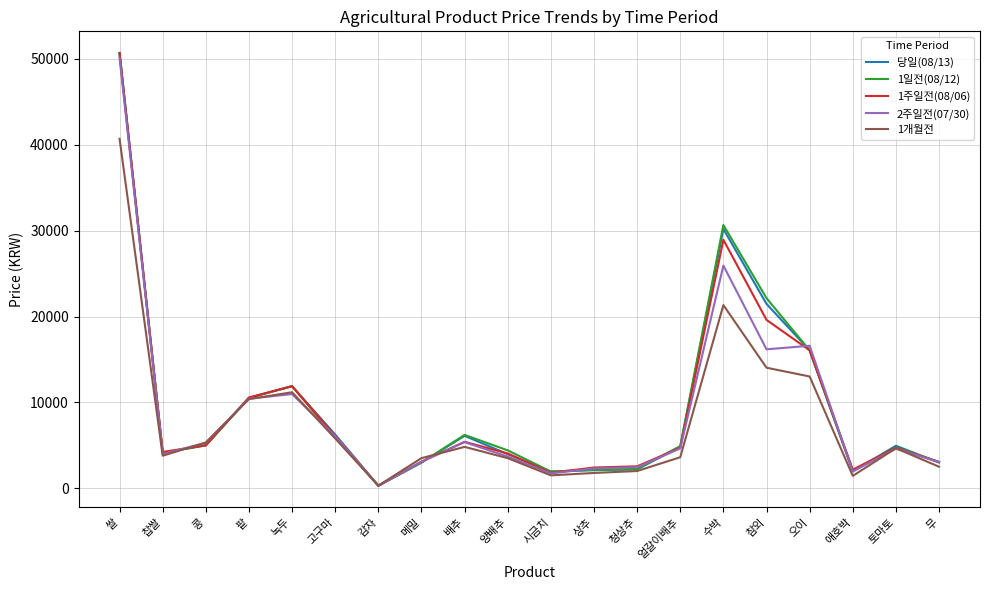

True or false: 1주일전(08/06) has more than 0 points higher than both neighbors.

True